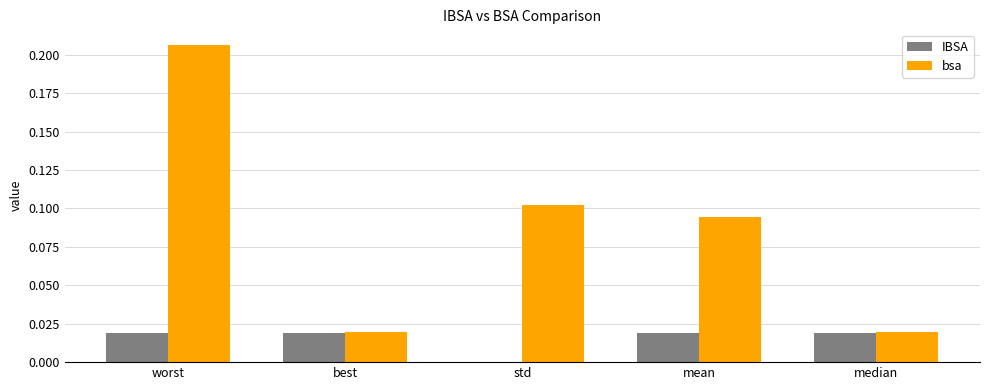

What are all the series names shown in the legend?

IBSA, bsa